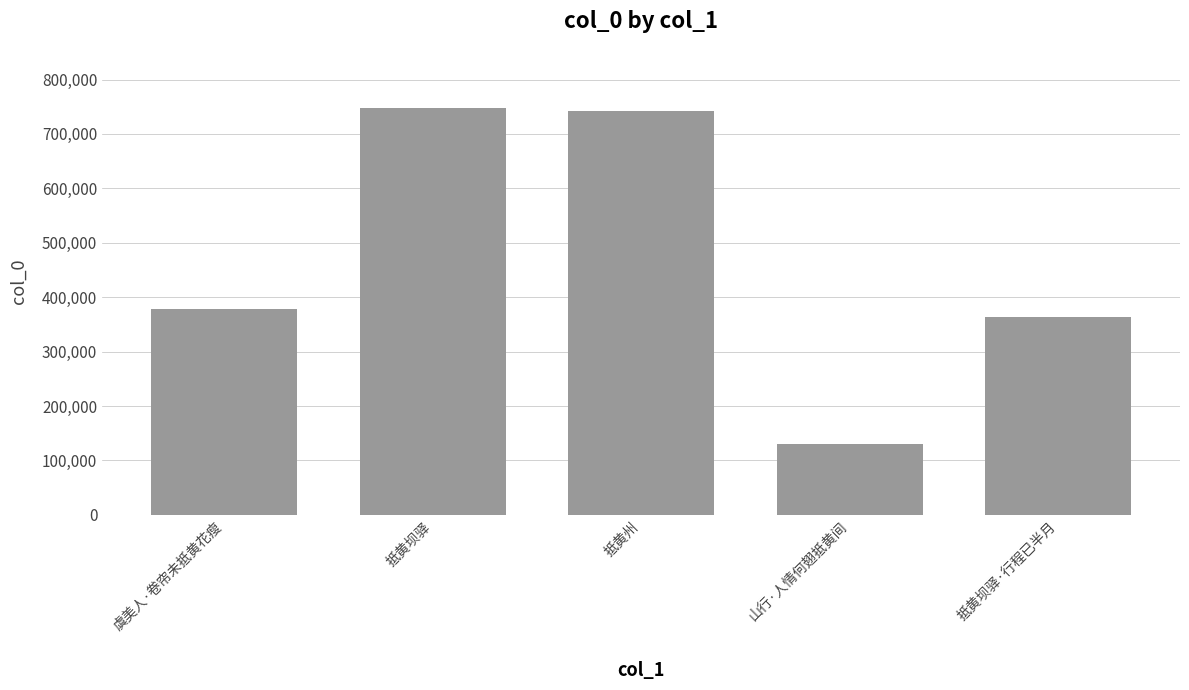

Reading left to right, what are all the values shown in this chart?

378262	746949	742832	130432	362942